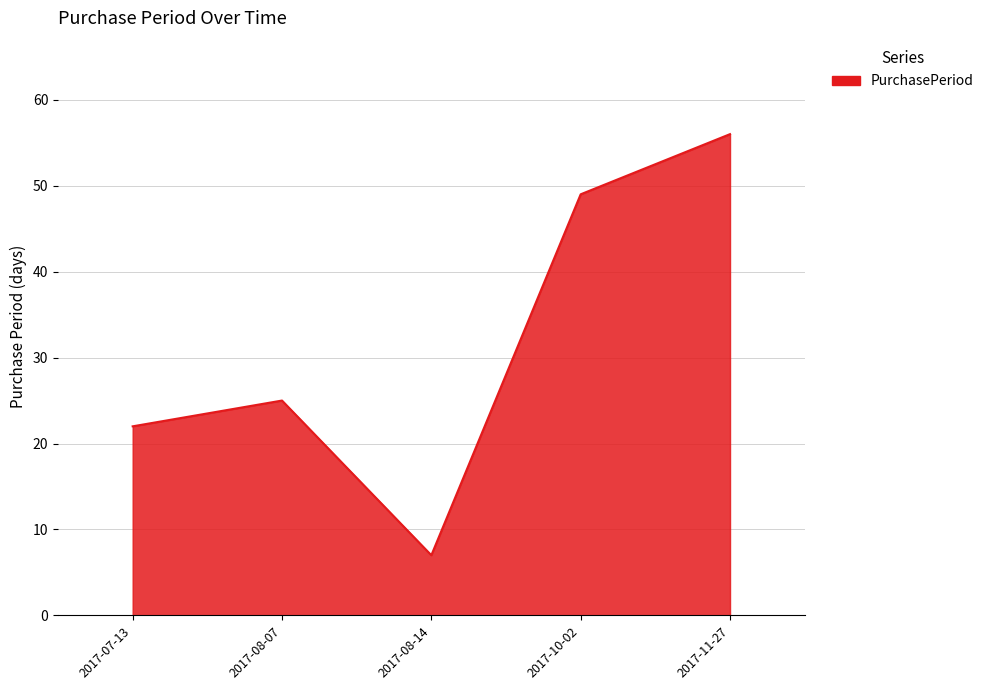

The chart shows a value of 26 at 2017-10-02. True or false?

False